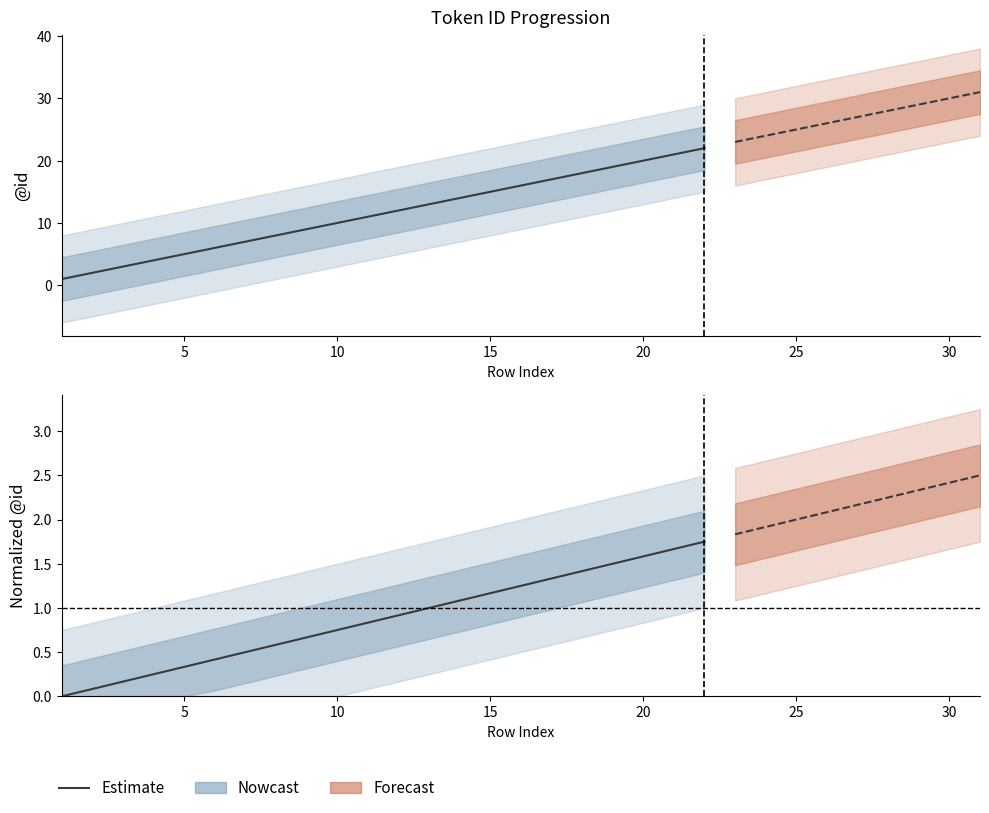

How many positive values are there?

21